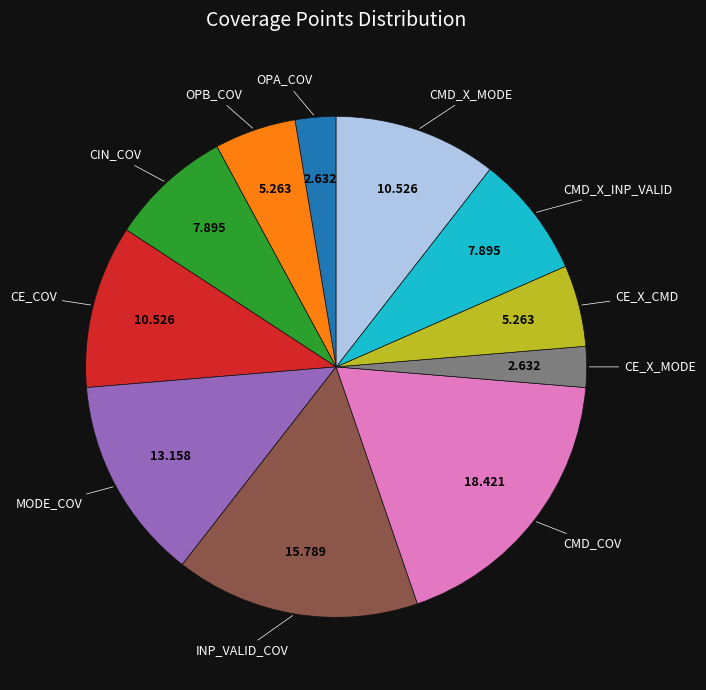

How many slices are in this pie chart?

11